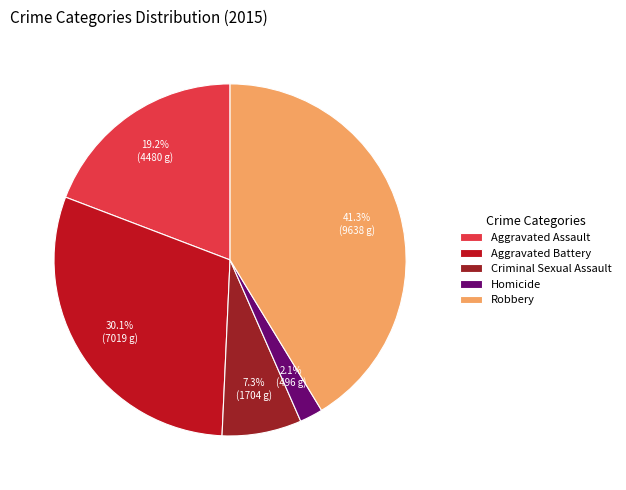

Which slice is the largest?

Robbery